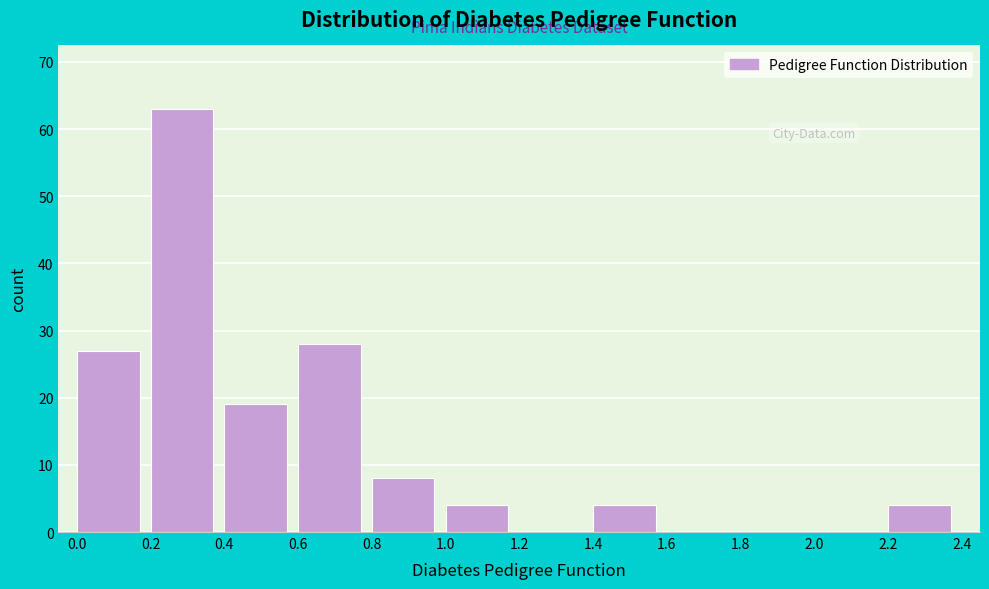

Which range on the x-axis has the tallest bar?

0.2 to 0.4